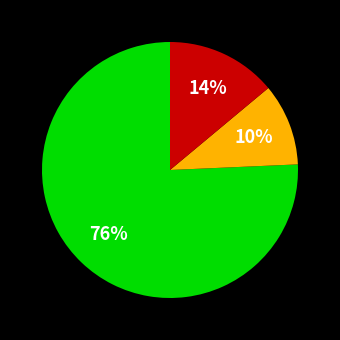

Is there a majority slice in this chart?

Yes